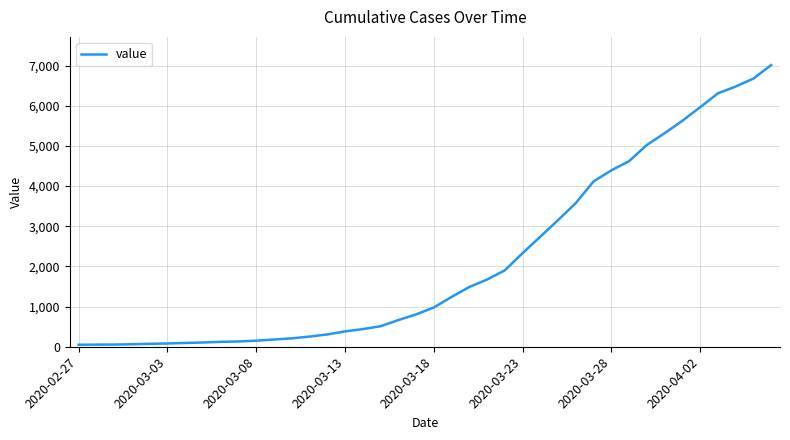

What is the minimum value shown in the chart?

50